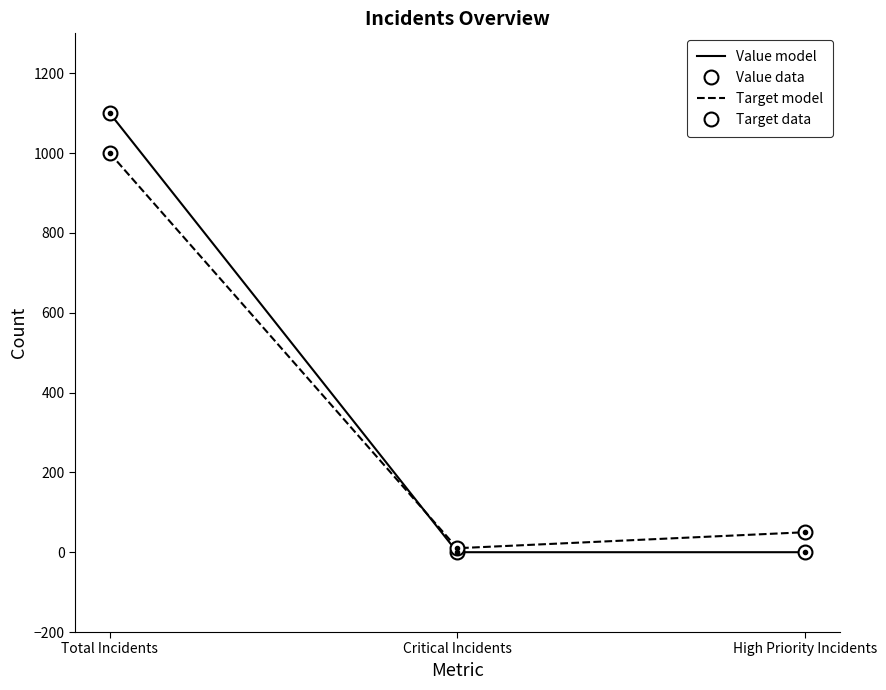

What is the highest value of the Value model series?

1100